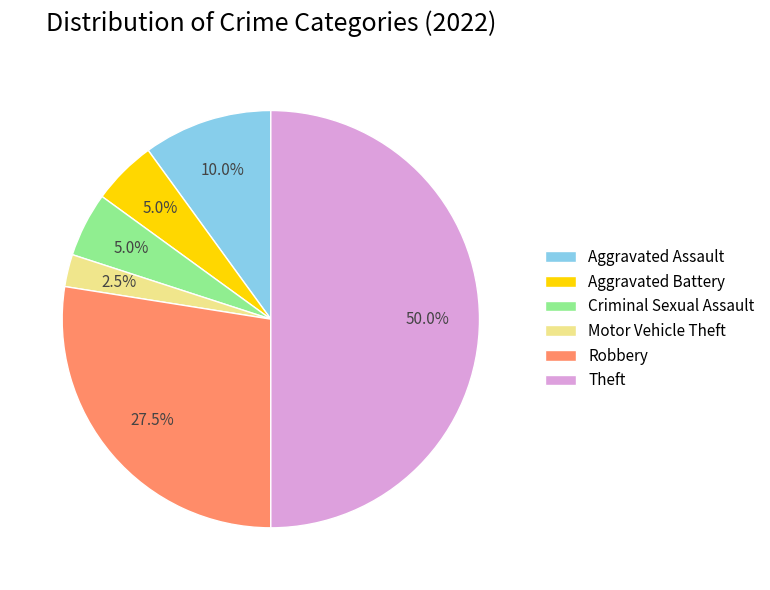

What portion of the pie excludes Robbery?

72.5%